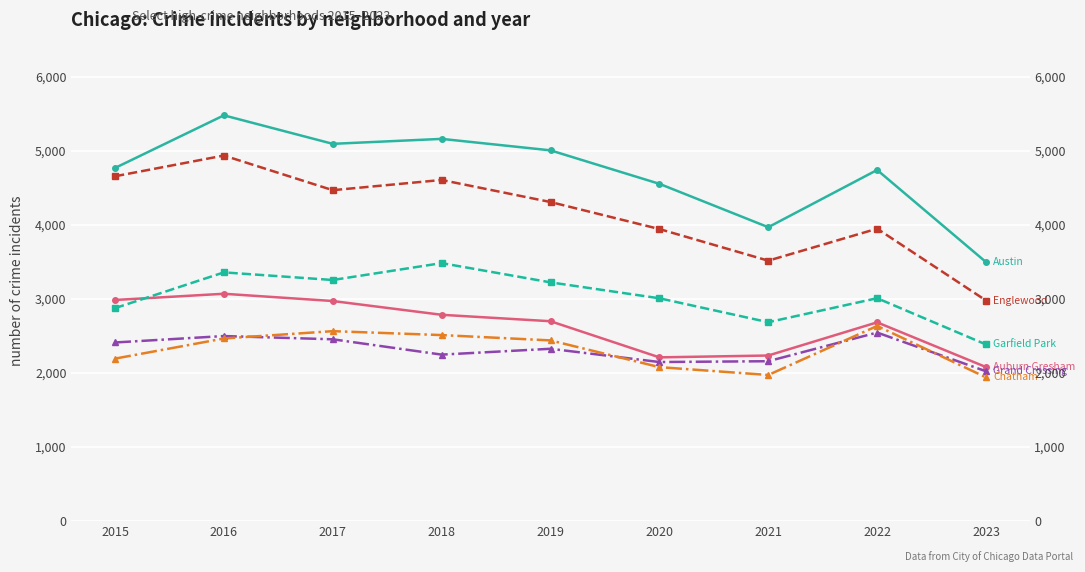

What is the smallest value displayed?

1942